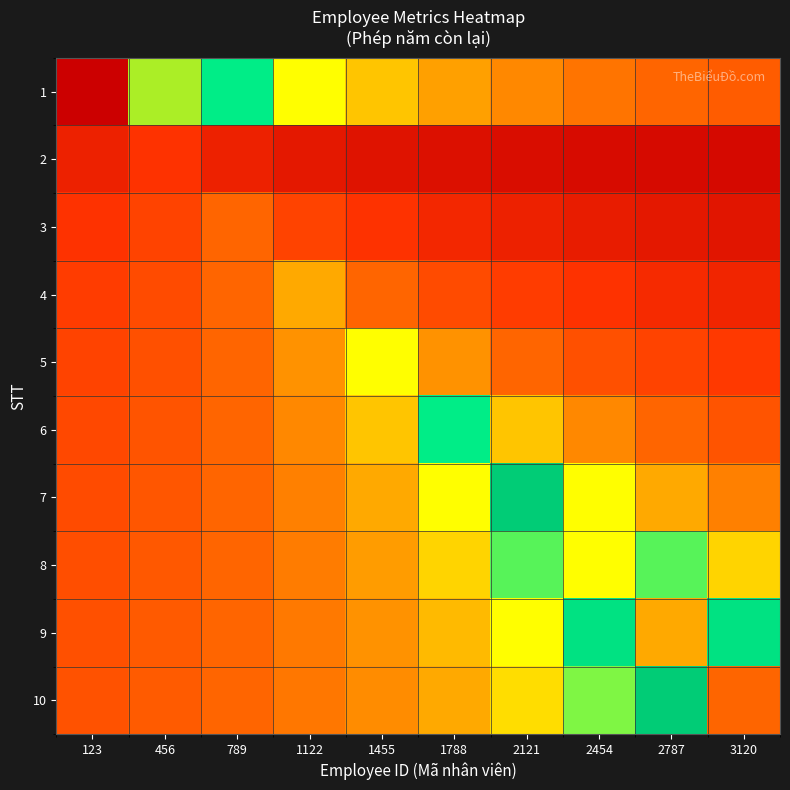

Reading left to right, extract all data points from this chart.

1: 123=10.0	456=6.7	789=5.0	1122=4.0	1455=3.3	1788=2.9	2121=2.5	2454=2.2	2787=2.0	3120=1.8
2: 123=0.7	456=1.0	789=0.7	1122=0.5	1455=0.4	1788=0.3	2121=0.3	2454=0.2	2787=0.2	3120=0.2
3: 123=1.0	456=1.3	789=2.0	1122=1.3	1455=1.0	1788=0.8	2121=0.7	2454=0.6	2787=0.5	3120=0.4
4: 123=1.2	456=1.5	789=2.0	1122=3.0	1455=2.0	1788=1.5	2121=1.2	2454=1.0	2787=0.9	3120=0.8
5: 123=1.3	456=1.6	789=2.0	1122=2.7	1455=4.0	1788=2.7	2121=2.0	2454=1.6	2787=1.3	3120=1.1
6: 123=1.4	456=1.7	789=2.0	1122=2.5	1455=3.3	1788=5.0	2121=3.3	2454=2.5	2787=2.0	3120=1.7
7: 123=1.5	456=1.7	789=2.0	1122=2.4	1455=3.0	1788=4.0	2121=6.0	2454=4.0	2787=3.0	3120=2.4
8: 123=1.6	456=1.8	789=2.0	1122=2.3	1455=2.8	1788=3.5	2121=4.7	2454=7.0	2787=4.7	3120=3.5
9: 123=1.6	456=1.8	789=2.0	1122=2.3	1455=2.7	1788=3.2	2121=4.0	2454=5.3	2787=8.0	3120=5.3
10: 123=1.6	456=1.8	789=2.0	1122=2.2	1455=2.6	1788=3.0	2121=3.6	2454=4.5	2787=6.0	3120=9.0